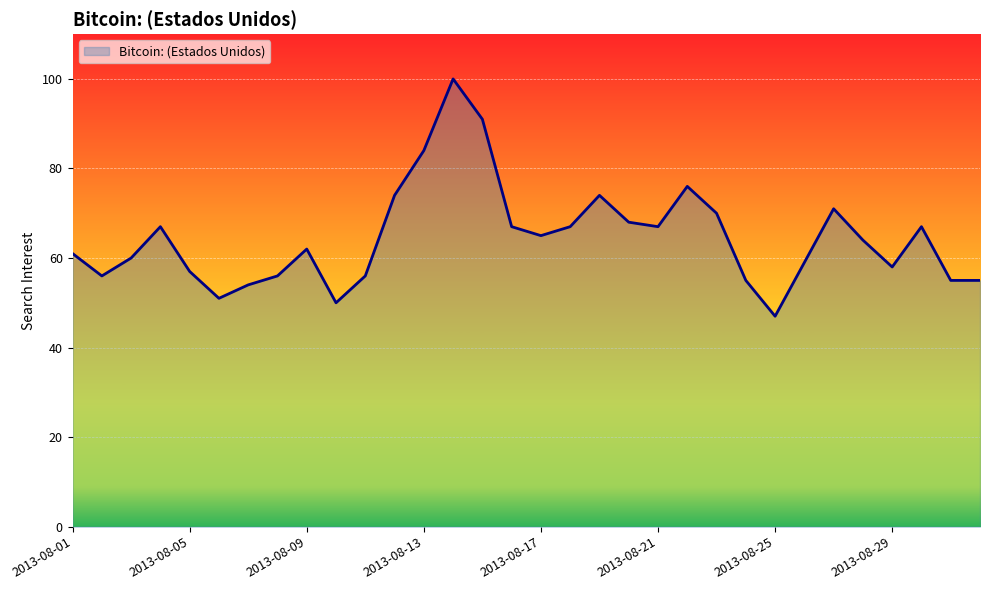

What is the greatest value displayed?

100